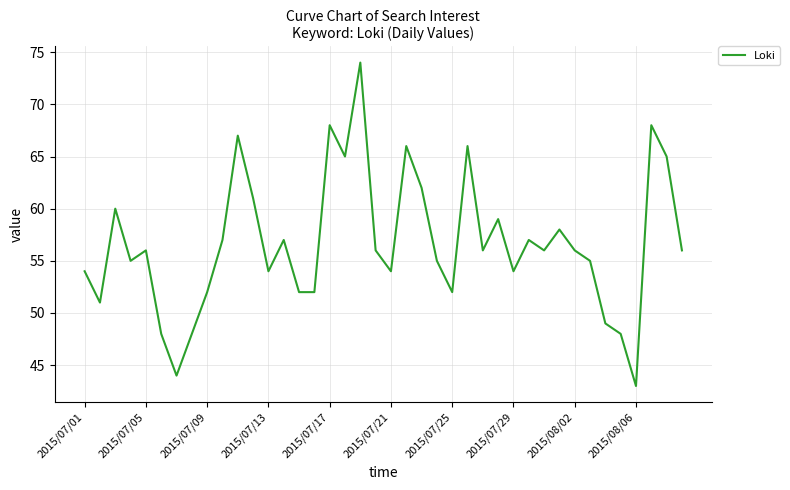

What is the greatest value displayed?

74